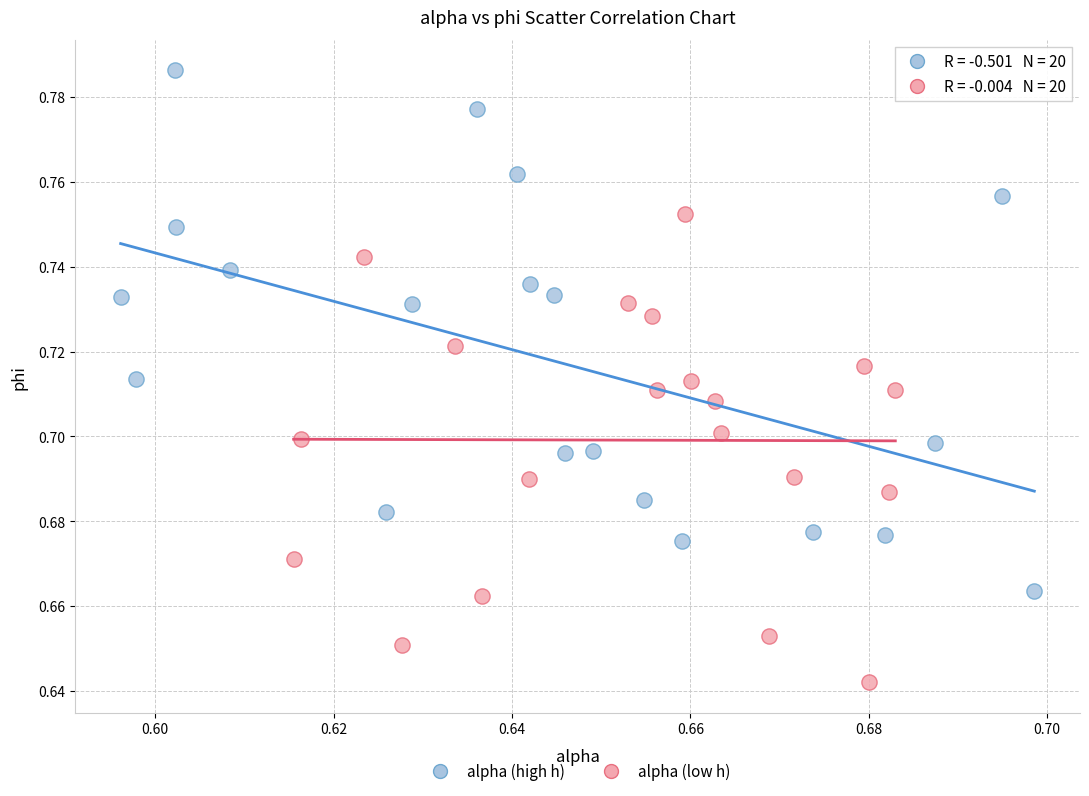

Which series reaches the minimum Y coordinate?

alpha (low h)